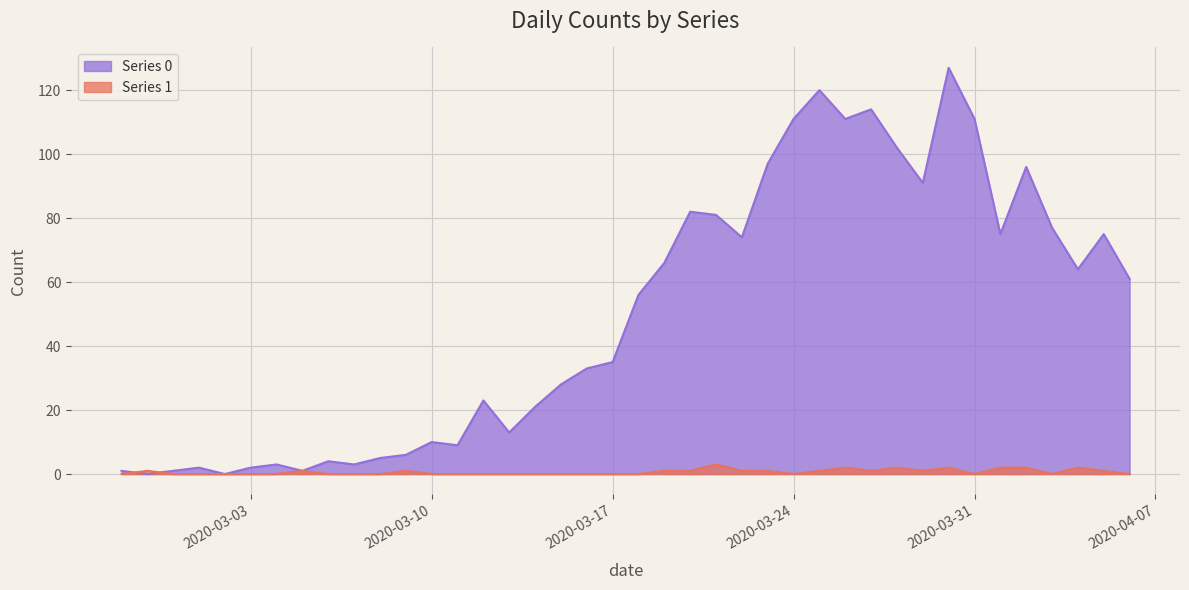

Reading left to right, transcribe all the data shown in this chart.

Series 0: 1	0	1	2	0	2	3	1	4	3	5	6	10	9	23	13	21	28	33	35	56	66	82	81	74	97	111	120	111	114	102	91	127	111	75	96	77	64	75	61
Series 1: 0	1	0	0	0	0	0	1	0	0	0	1	0	0	0	0	0	0	0	0	0	1	1	3	1	1	0	1	2	1	2	1	2	0	2	2	0	2	1	0